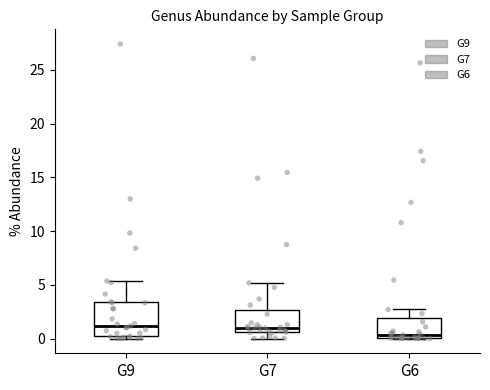

Where does the upper whisker of the box for G7 end on the y-axis? The values are not printed on the chart, so give them approximately, as read against the axis.

5.0